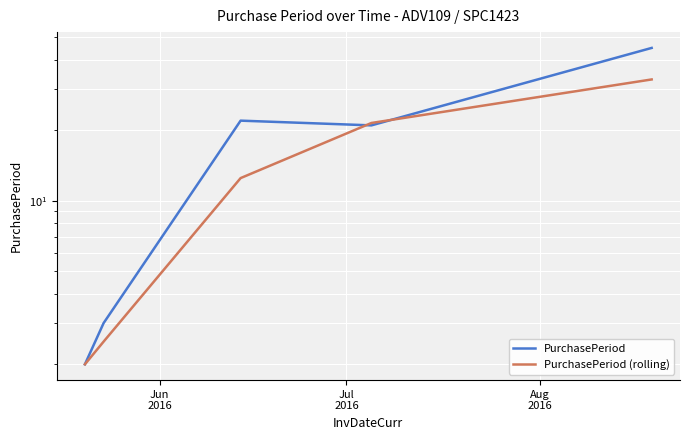

How many times do PurchasePeriod and PurchasePeriod (rolling) cross each other?

2